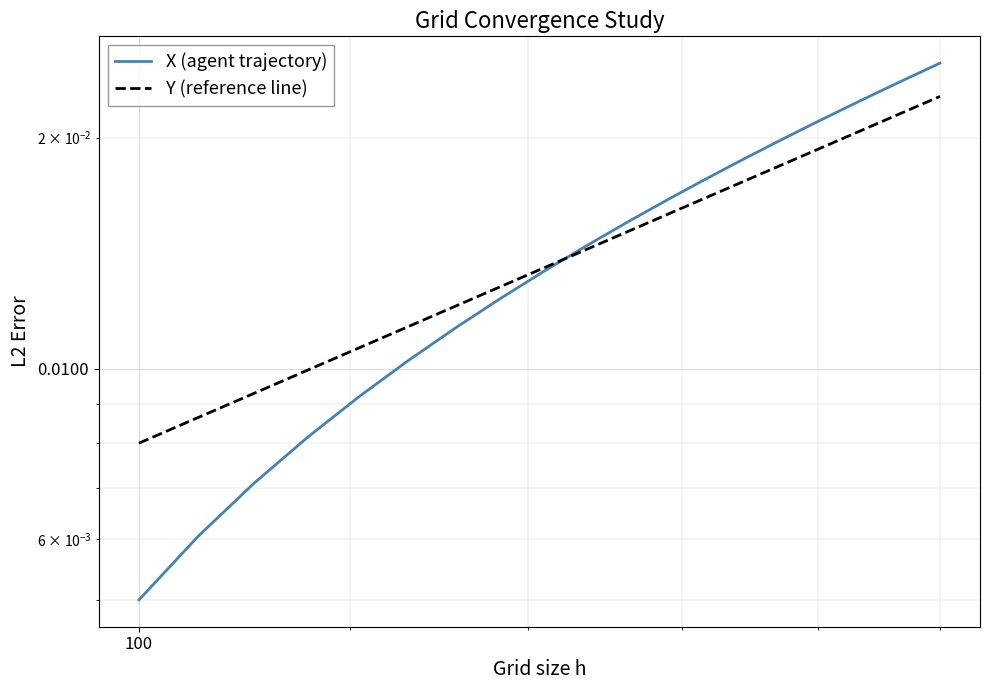

Which series has the largest total across all categories?

X (agent trajectory)